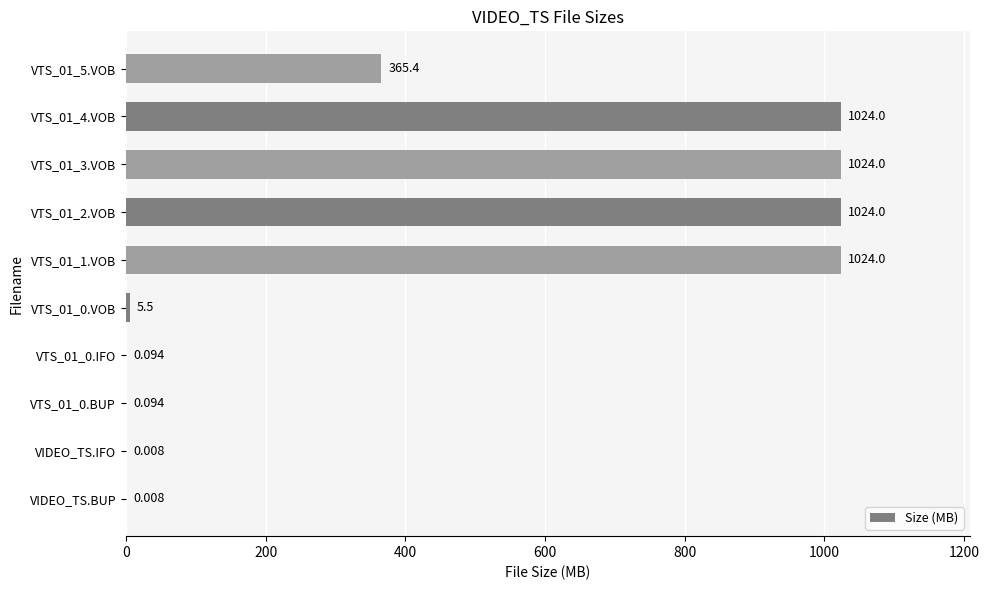

How many data points does each series have?

10